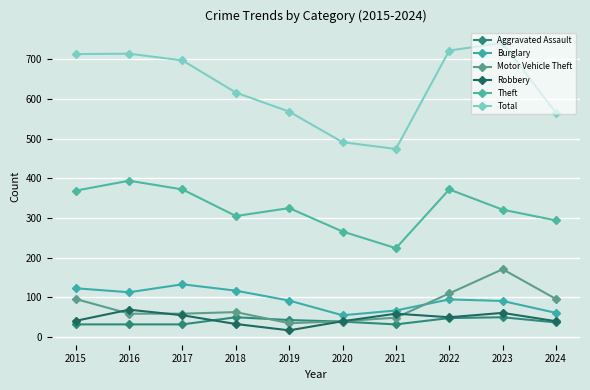

List the series in order of their peak value, lowest first.

Aggravated Assault, Robbery, Burglary, Motor Vehicle Theft, Theft, Total